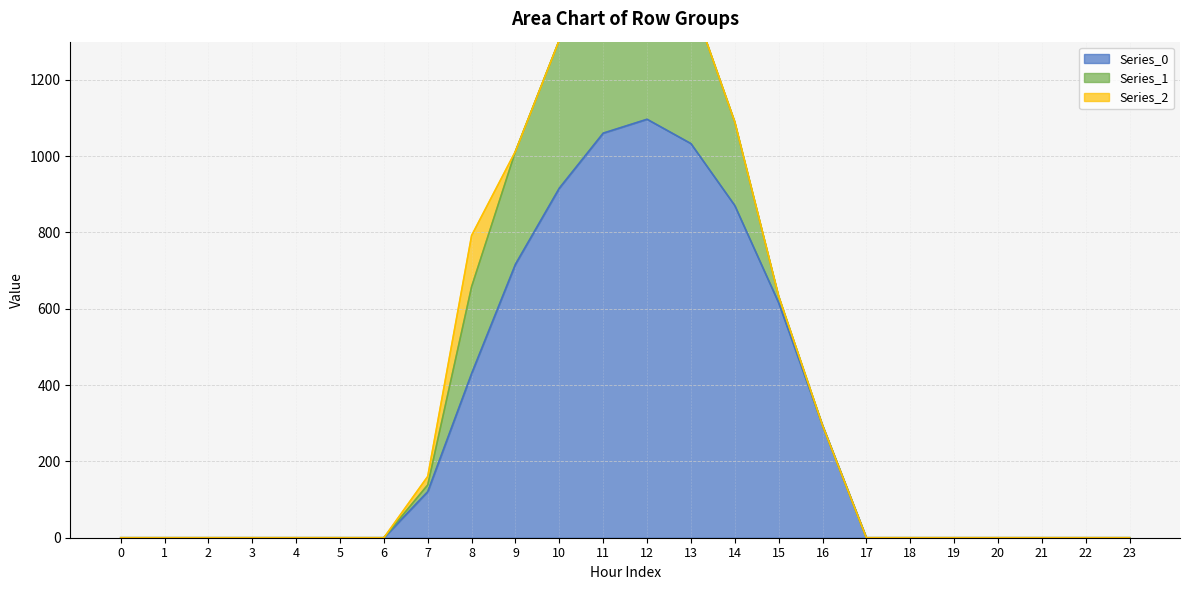

The Series_1 series shows -259.9 at 18. True or false?

False